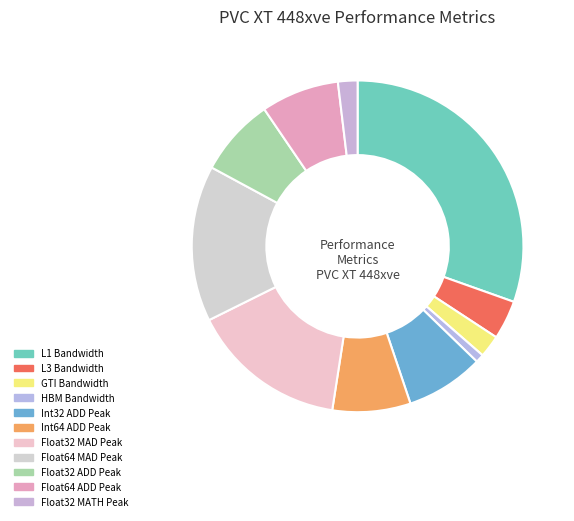

To the nearest percent, what percentage of the pie is L3 Bandwidth?

4%